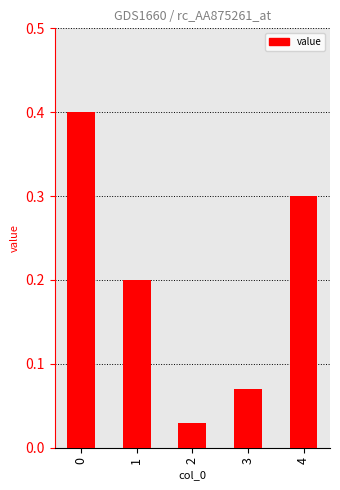

What is the average value?

0.2